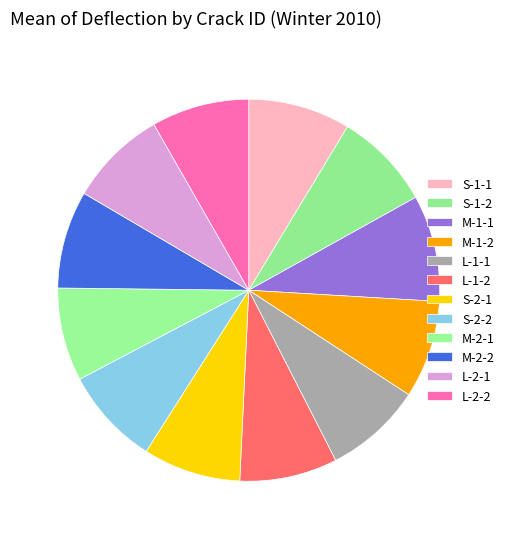

Is there a majority slice in this chart?

No